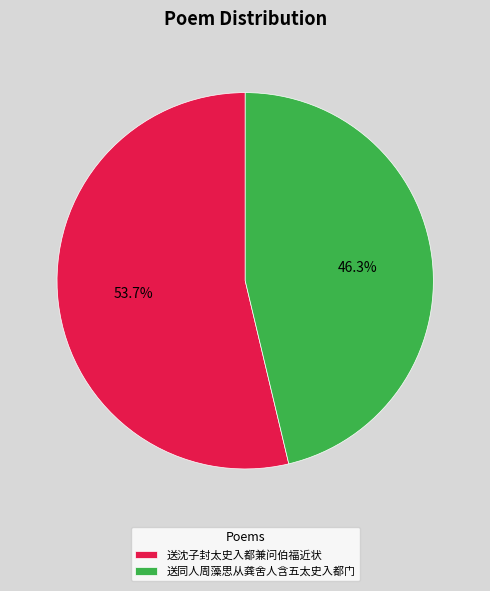

Which has a higher value, 送同人周藻思从龚舍人含五太史入都门 or 送沈子封太史入都兼问伯福近状?

送沈子封太史入都兼问伯福近状